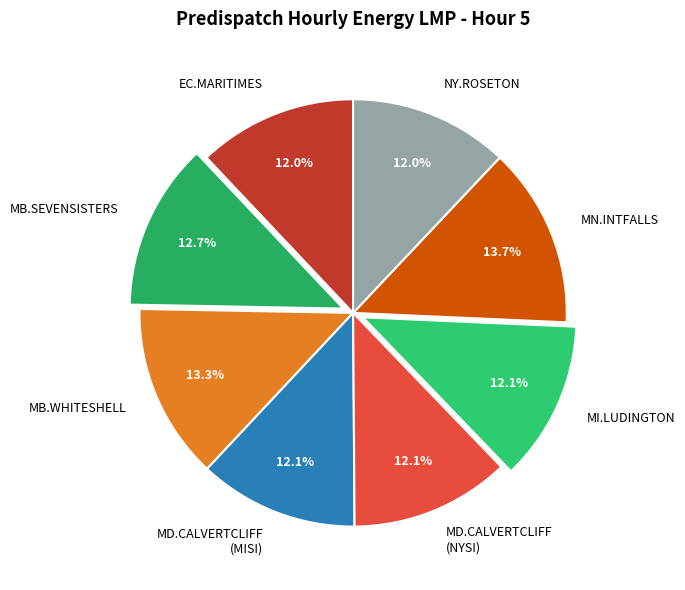

Does any single category account for the majority?

No